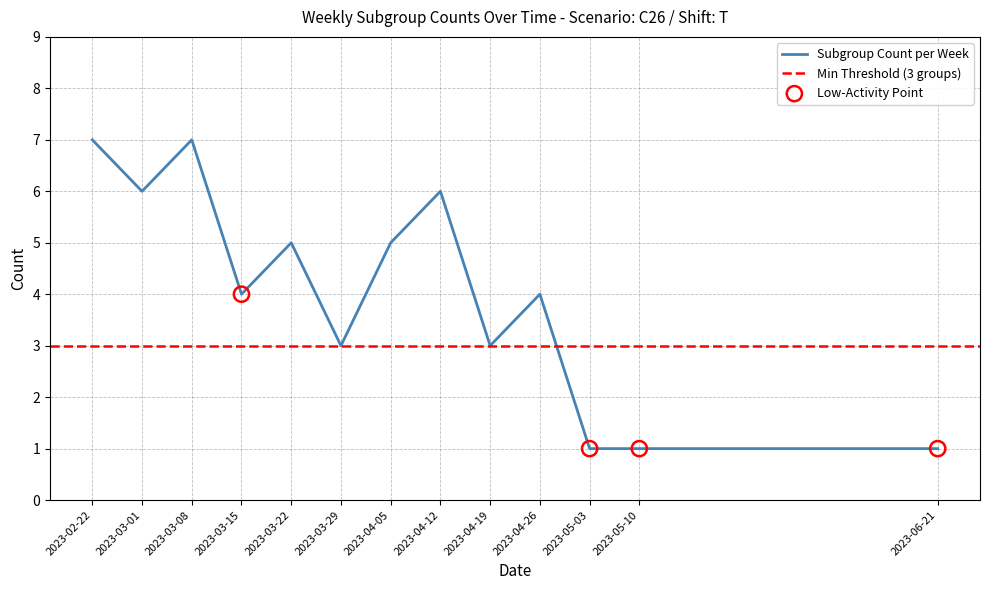

Approximately how many times larger is the value at 2023-03-15 compared to 2023-03-29?

1.3